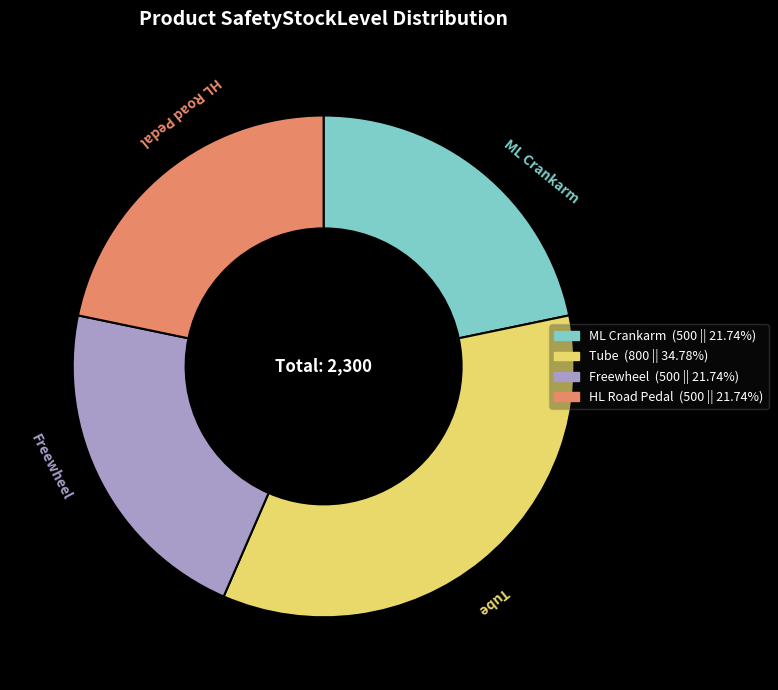

Does any single category account for the majority?

No